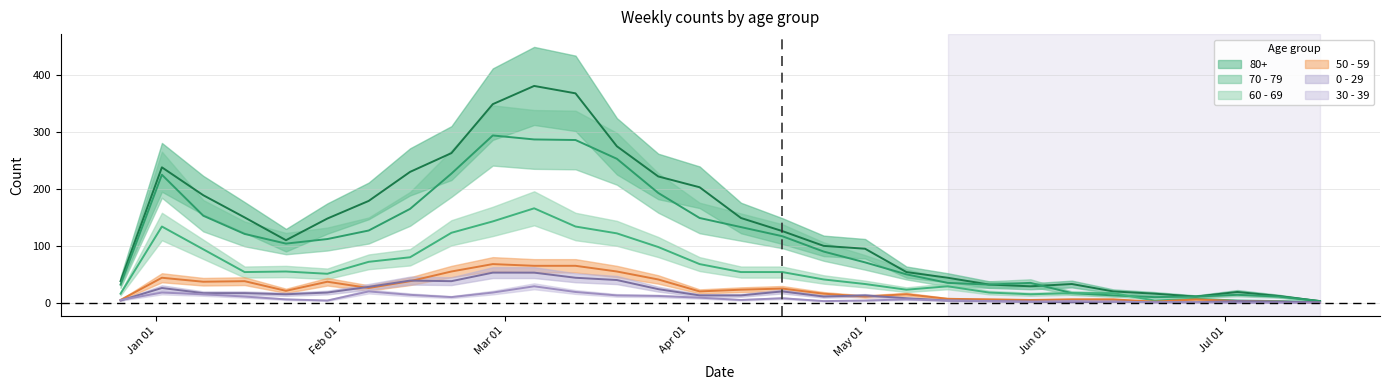

At which label does 80+ reach its minimum?

2023-07-17